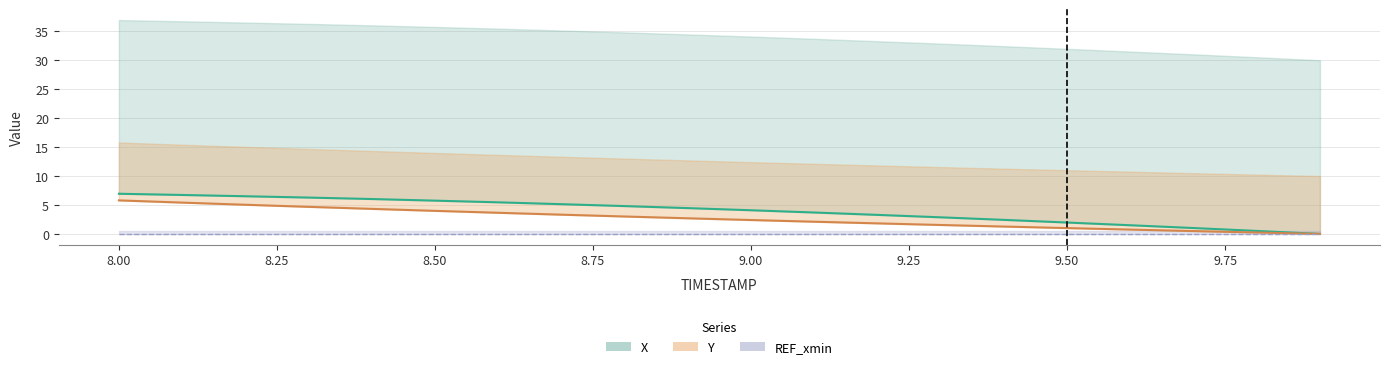

What is the total value across all series at 9.1?

5.8